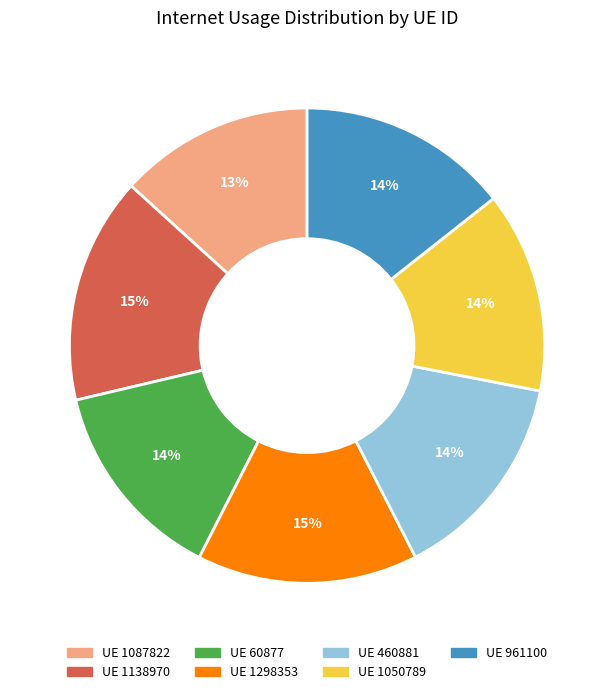

Does any single category account for the majority?

No